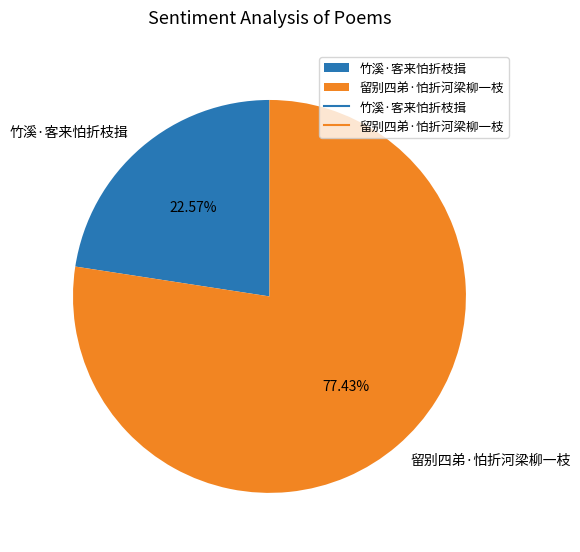

Is there a majority slice in this chart?

Yes